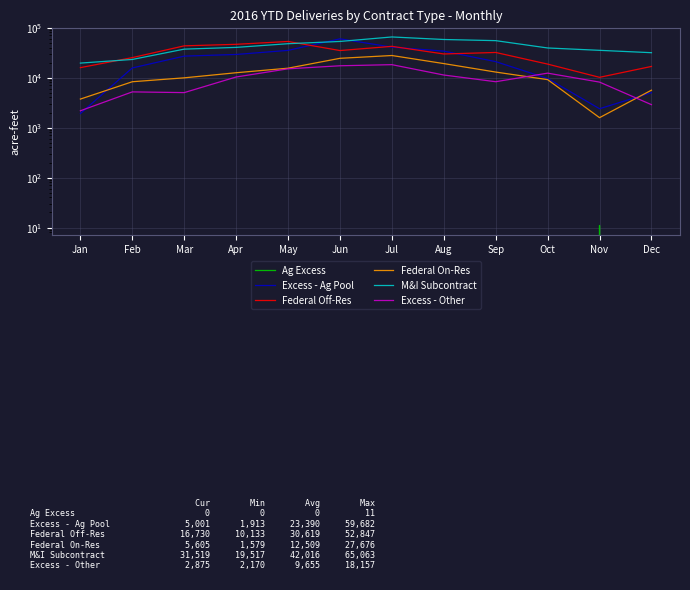

At which label is M&I Subcontract closest to 42290?

Apr